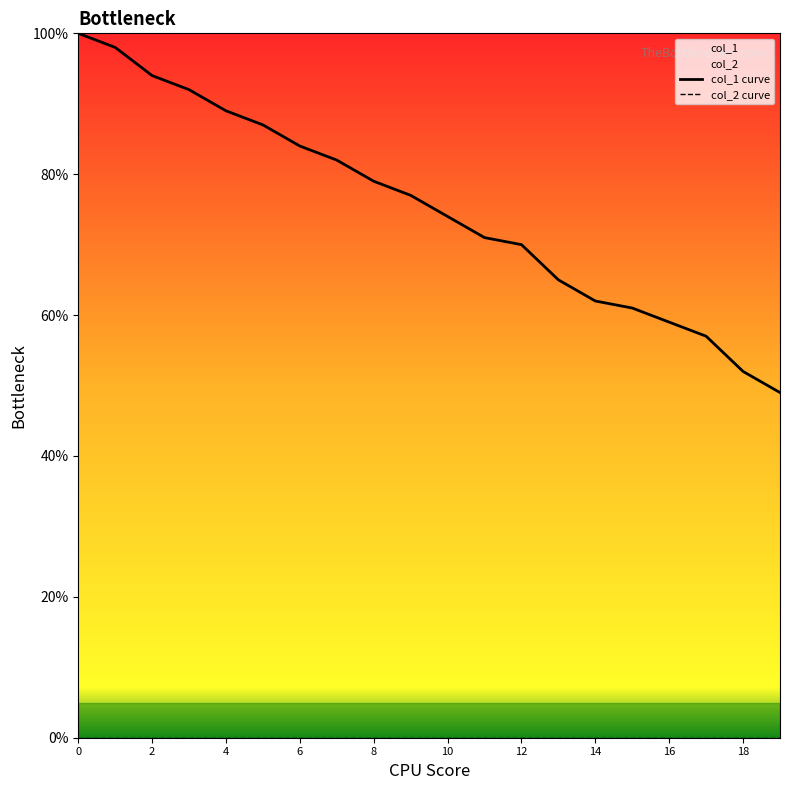

Reading right to left, what are all the values shown in this chart?

col_1 curve: 49	52	57	59	61	62	65	70	71	74	77	79	82	84	87	89	92	94	98	100
col_2 curve: 0	0	0	0	0	0	0	0	0	0	0	0	0	0	0	0	0	0	0	0